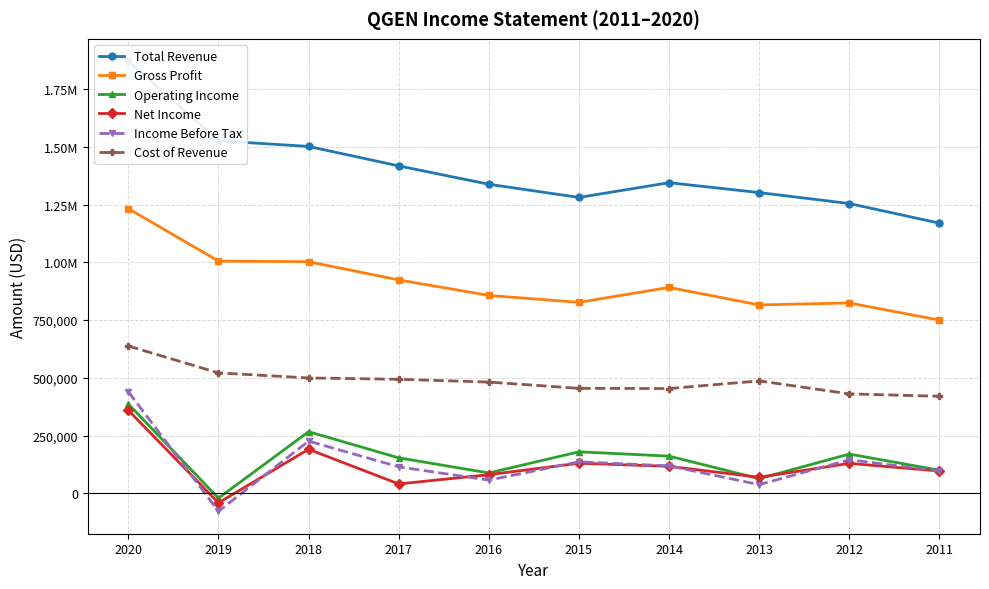

Reading left to right, list all the values displayed in this chart.

Total Revenue: 2020=1870300	2019=1526400	2018=1501800	2017=1417500	2016=1338000	2015=1281000	2014=1344800	2013=1302000	2012=1254500	2011=1169700
Gross Profit: 2020=1232700	2019=1005300	2018=1002600	2017=923900	2016=856600	2015=826700	2014=891300	2013=815500	2012=824000	2011=749800
Operating Income: 2020=386400	2019=-21300	2018=266600	2017=153400	2016=87900	2015=179500	2014=160800	2013=63300	2012=169800	2011=99600
Net Income: 2020=359200	2019=-41500	2018=190400	2017=40400	2016=80400	2015=130100	2014=116600	2013=69100	2012=129500	2011=96000
Income Before Tax: 2020=439500	2019=-77800	2018=225700	2017=114400	2016=56900	2015=136300	2014=118500	2013=37300	2012=145200	2011=96200
Cost of Revenue: 2020=637600	2019=521200	2018=499300	2017=493600	2016=481400	2015=454300	2014=453400	2013=486500	2012=430400	2011=419900